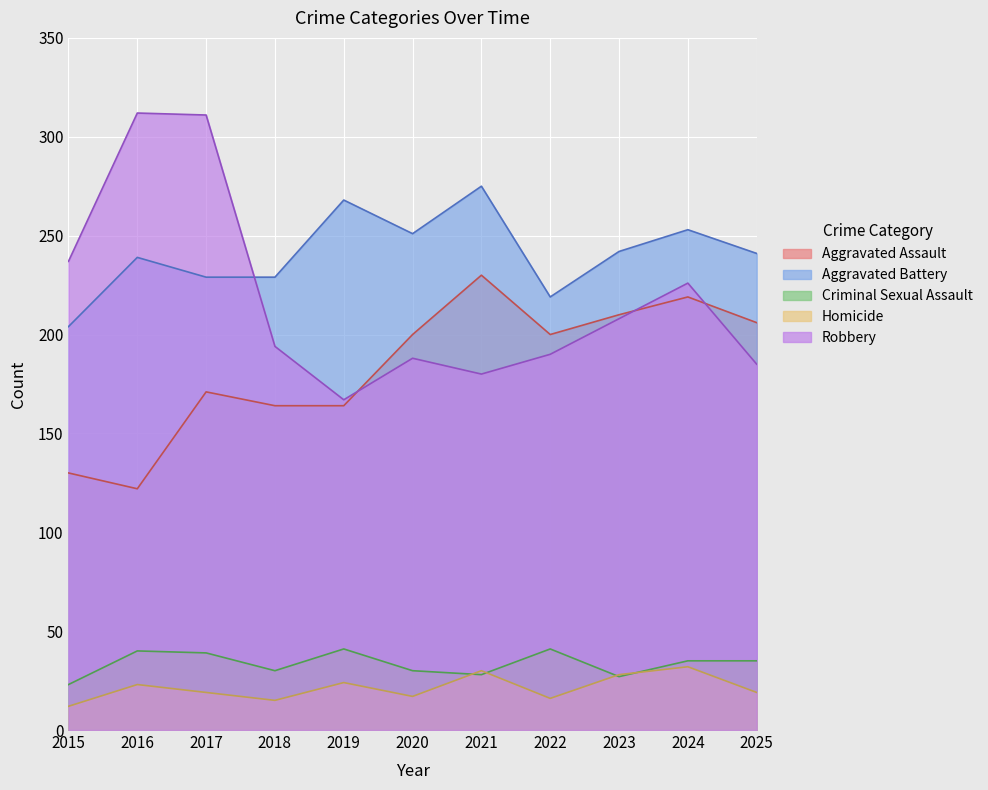

True or false: Robbery and Criminal Sexual Assault cross at least once.

False